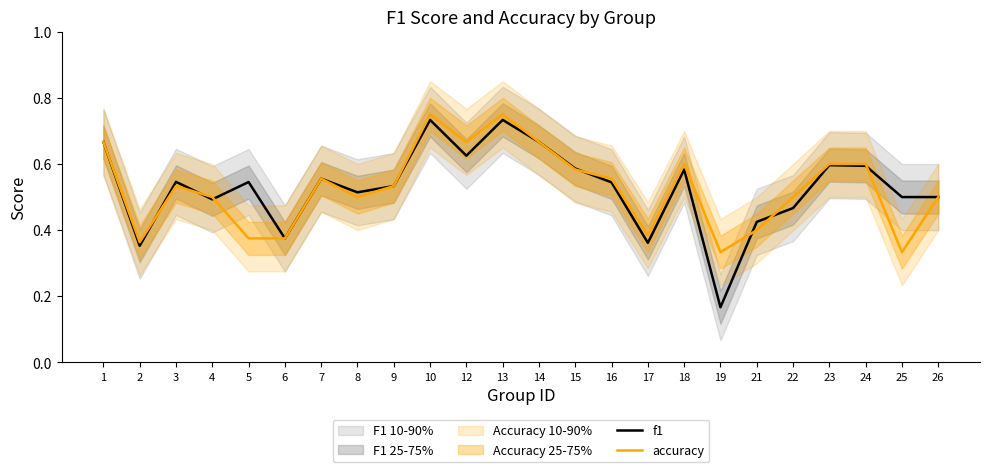

Reading left to right, extract all data points from this chart.

f1: 0.7	0.4	0.5	0.5	0.5	0.4	0.6	0.5	0.5	0.7	0.6	0.7	0.7	0.6	0.5	0.4	0.6	0.2	0.4	0.5	0.6	0.6	0.5	0.5
accuracy: 0.7	0.4	0.5	0.5	0.4	0.4	0.6	0.5	0.5	0.8	0.7	0.8	0.7	0.6	0.6	0.4	0.6	0.3	0.4	0.5	0.6	0.6	0.3	0.5